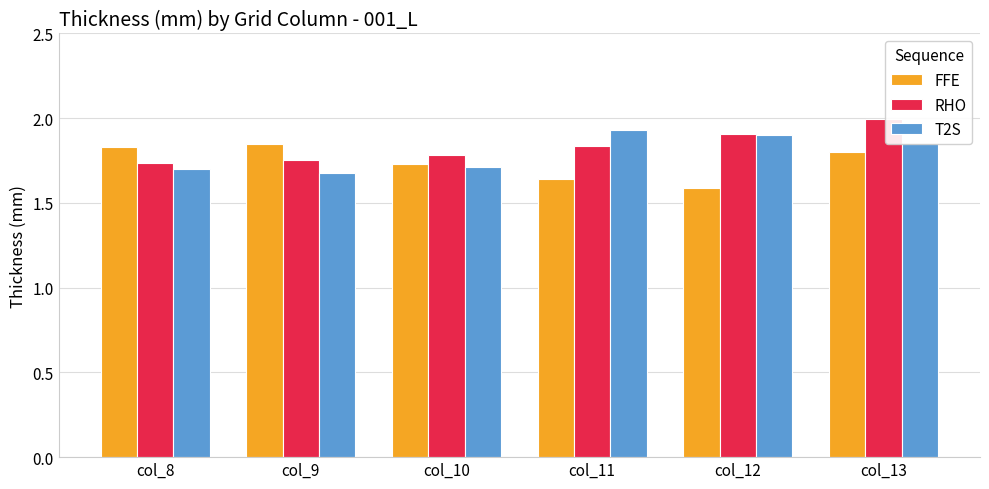

What is the greatest value displayed?

2.0